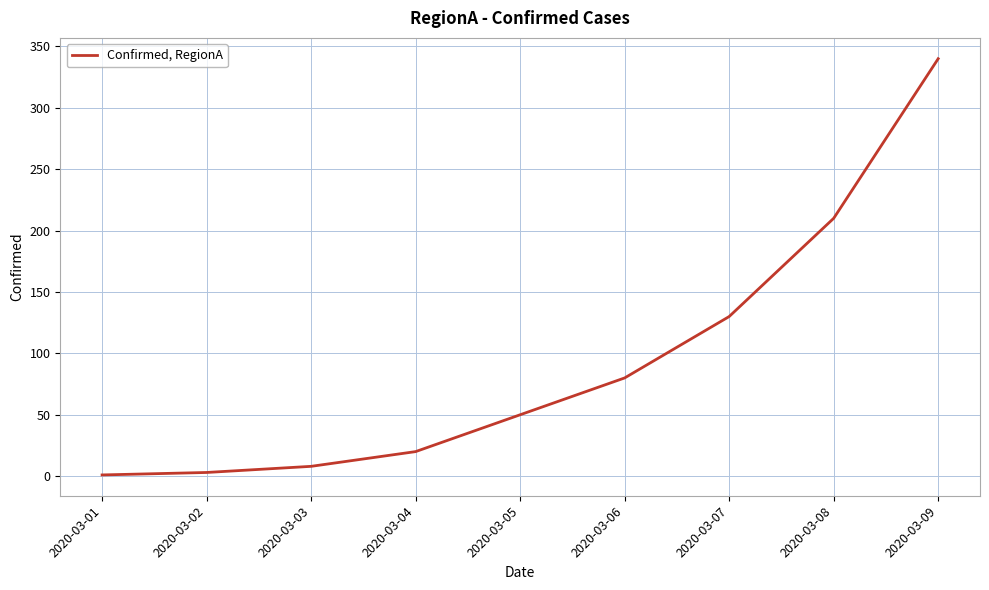

What is the sum of the values at 2020-03-04 and 2020-03-05?

70